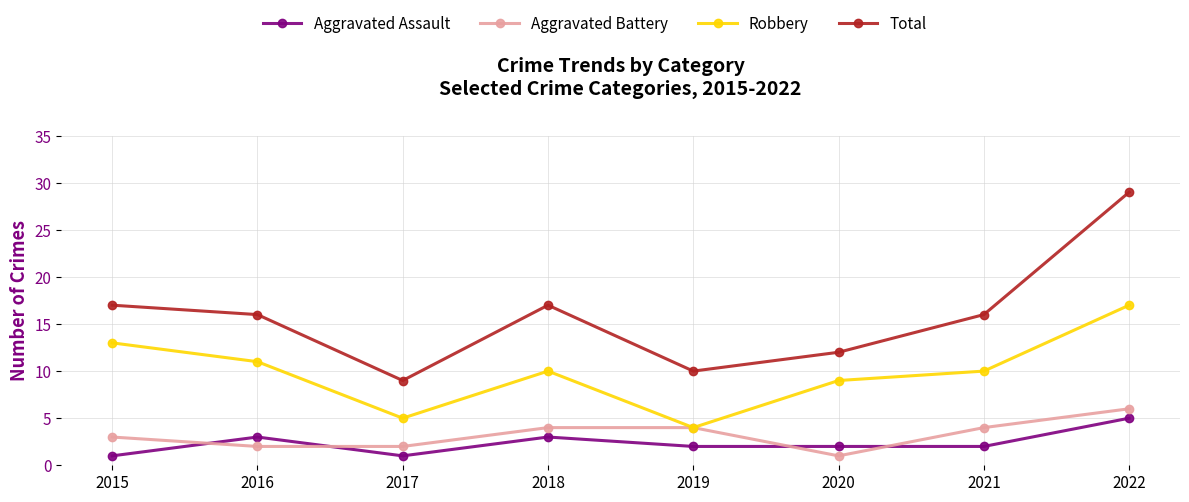

List the series in order of their peak value, lowest first.

Aggravated Assault, Aggravated Battery, Robbery, Total